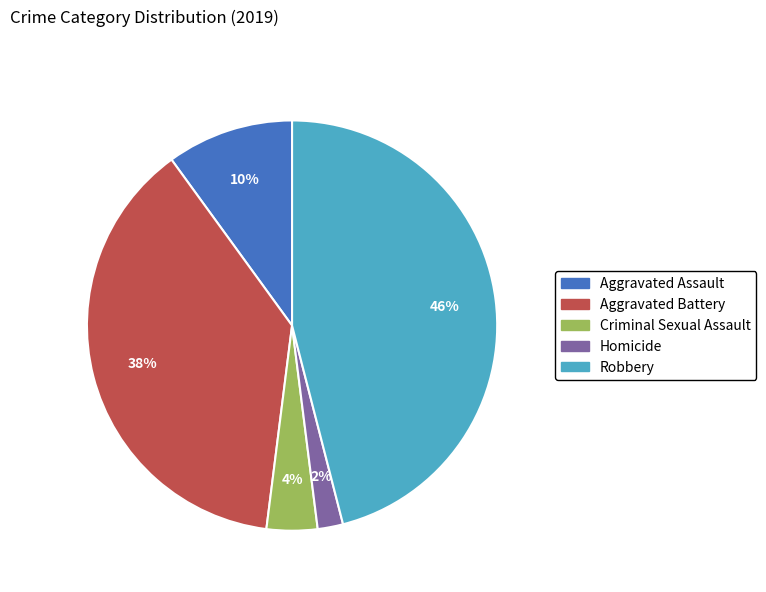

How many segments does this pie chart have?

5